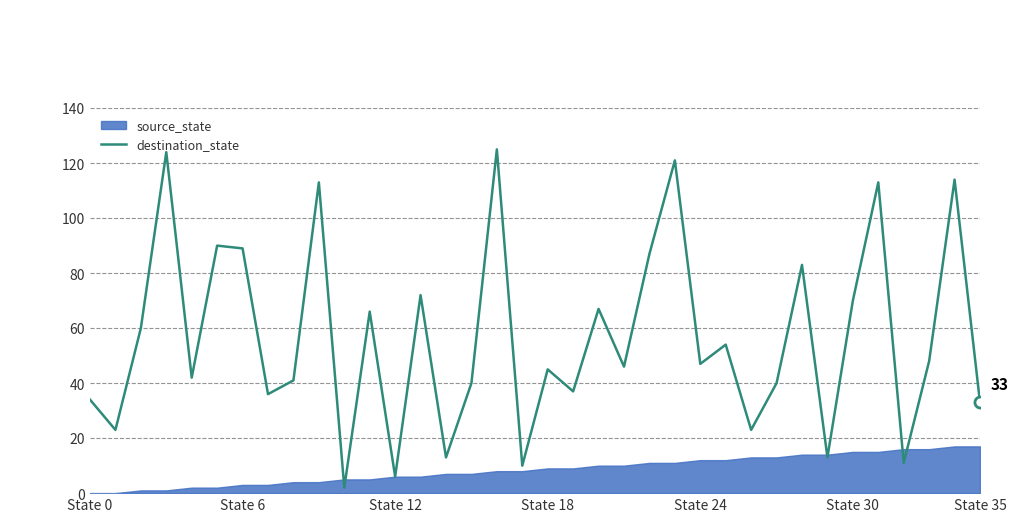

Reading right to left, transcribe all the data shown in this chart.

33	114	48	11	113	70	13	83	40	23	54	47	121	87	46	67	37	45	10	125	40	13	72	6	66	2	113	41	36	89	90	42	124	60	23	34